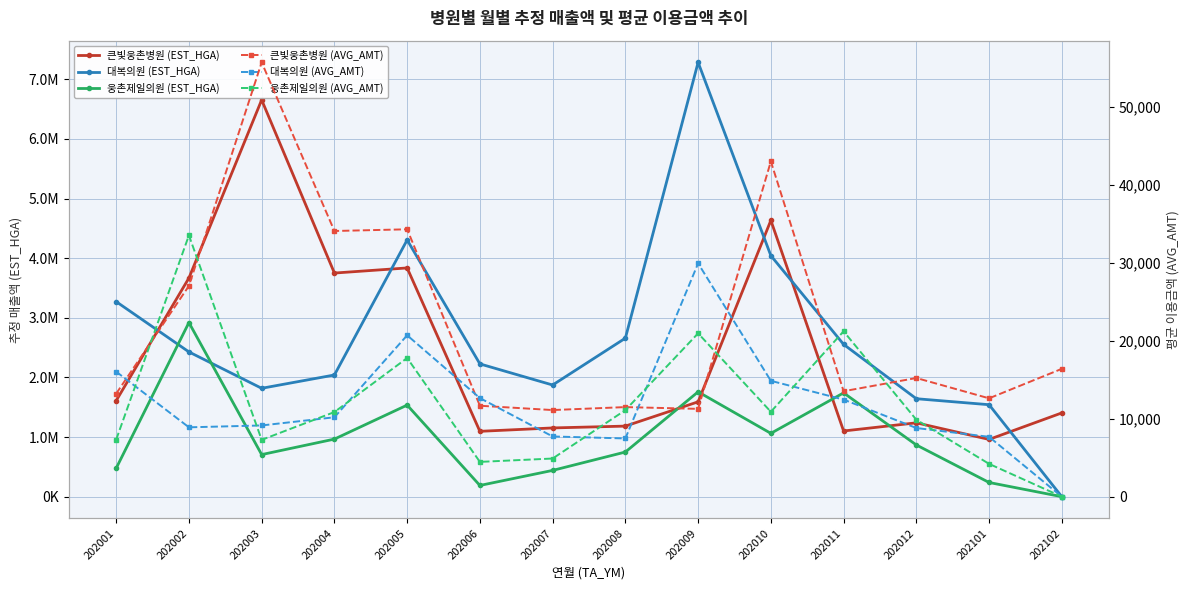

What is the difference between the maximum and minimum values in the 큰빛웅촌병원 (EST_HGA) series?

5694095